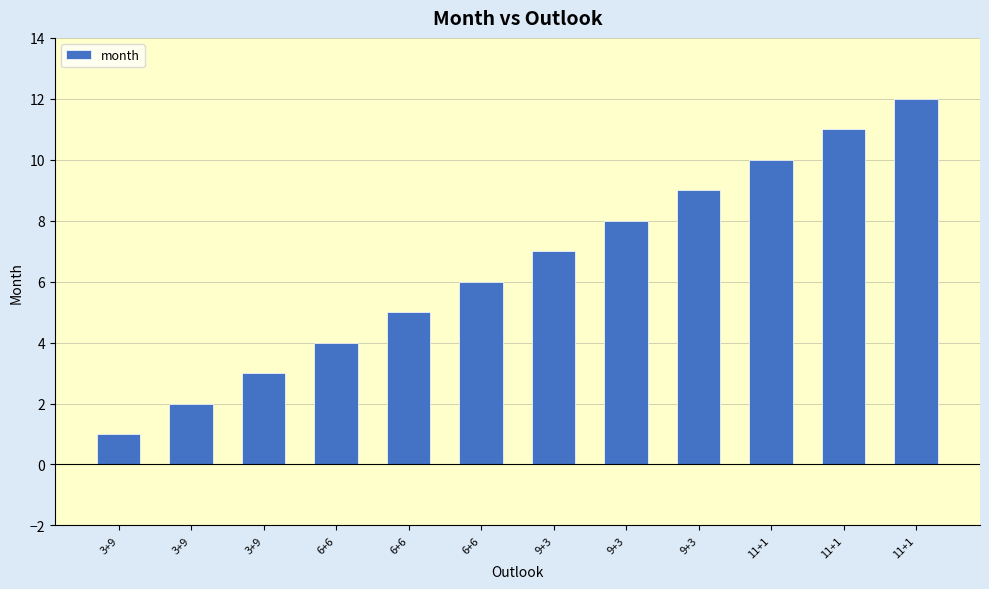

The chart shows a value of 6 at 6+6. True or false?

True